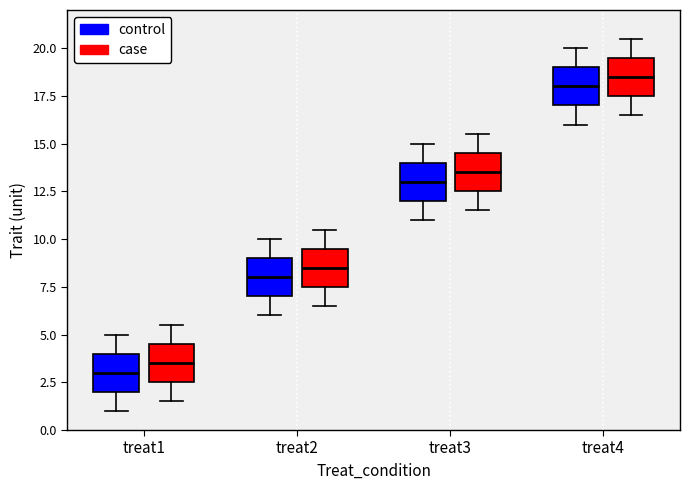

Where does the lower whisker of the box for treat1 (case) end on the y-axis? The values are not printed on the chart, so give them approximately, as read against the axis.

1.5